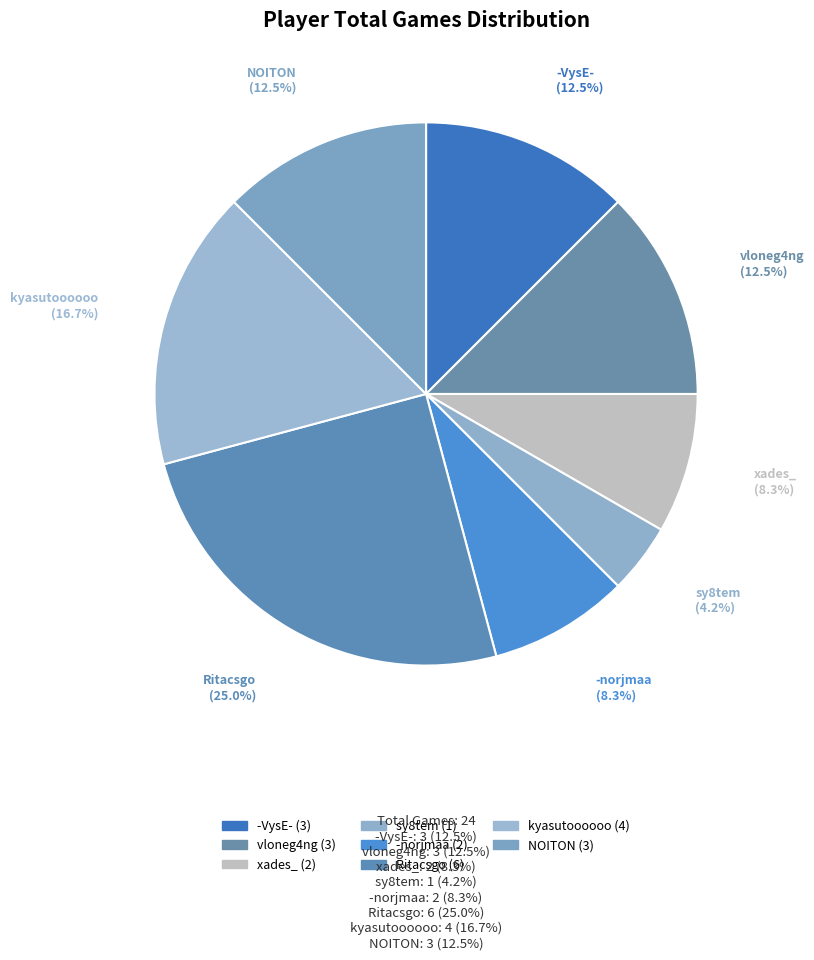

How many segments does this pie chart have?

8